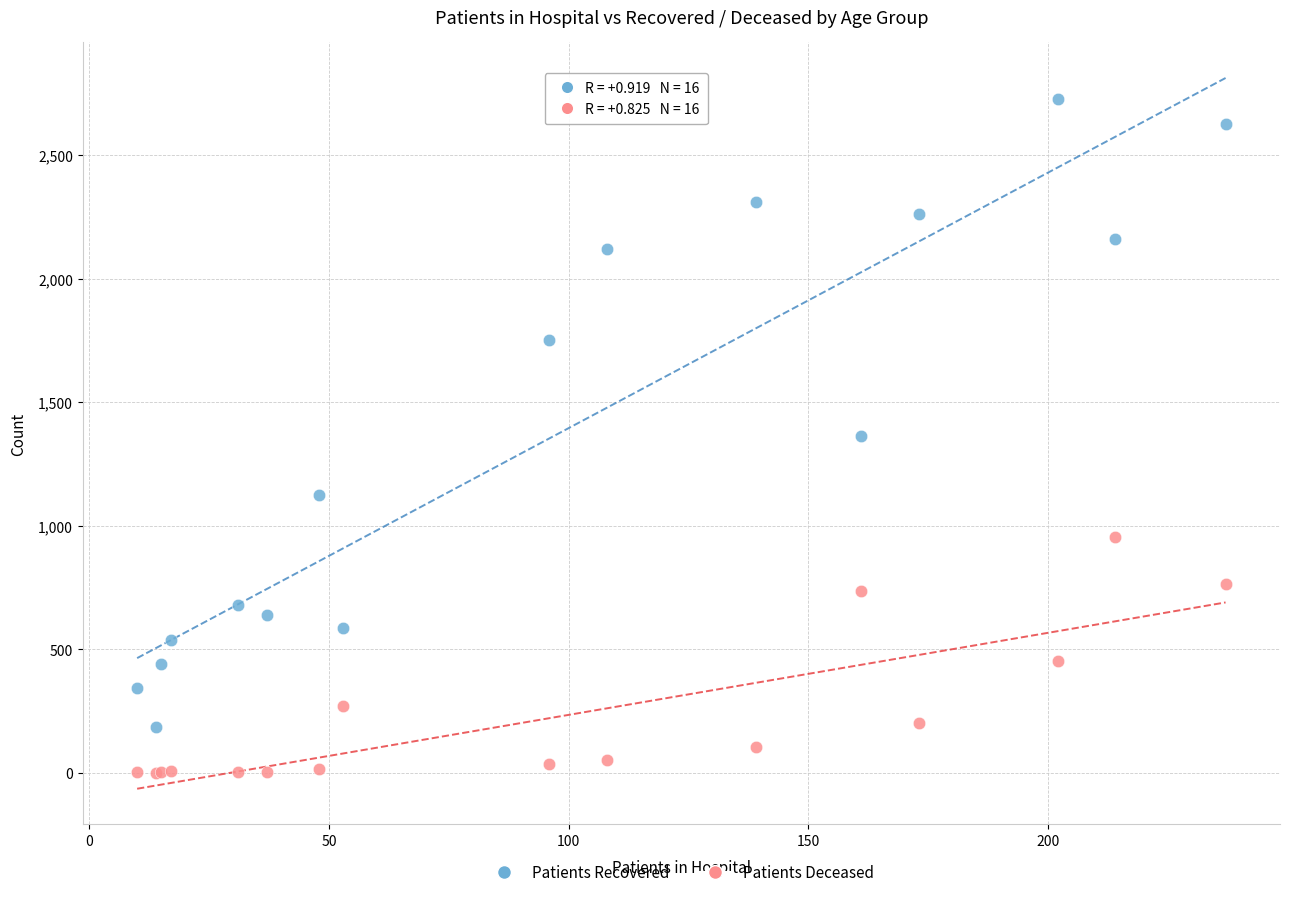

Which series contains the lowest Y value?

Patients Deceased